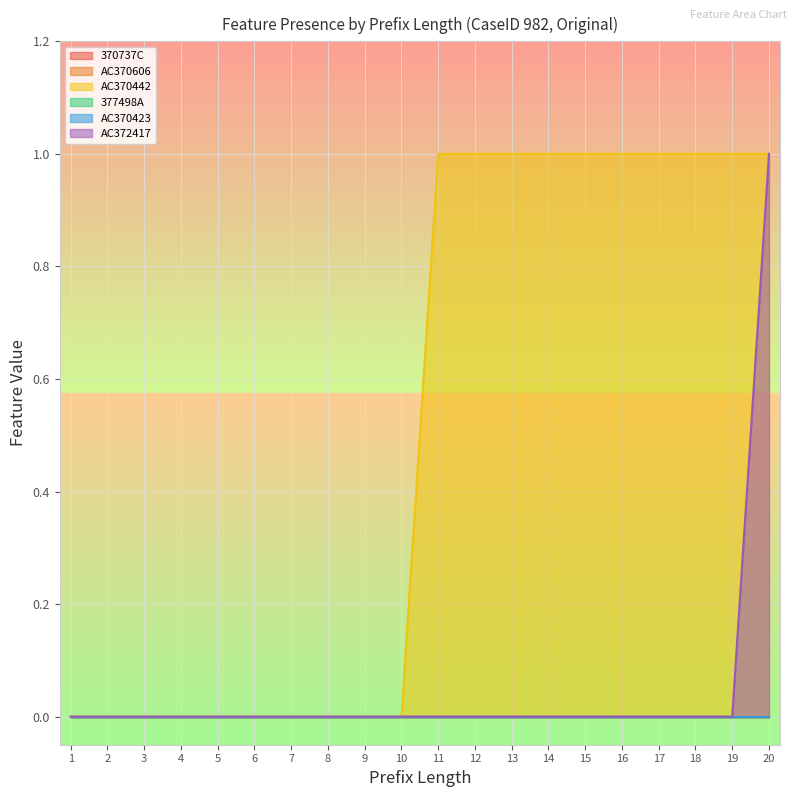

Which category has the lowest value across all series?

1